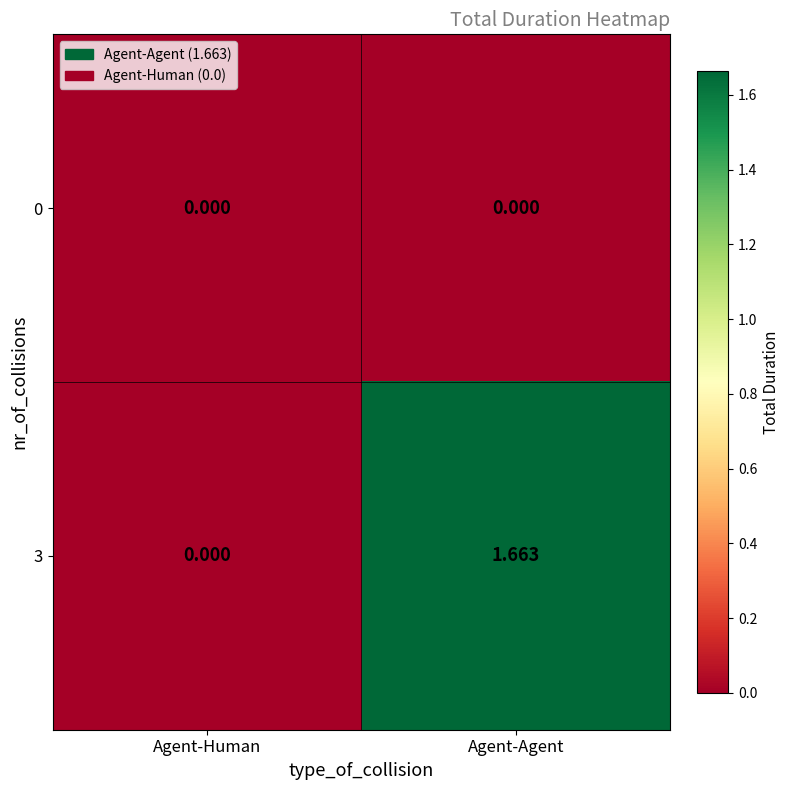

At which category is the sum across all series the highest?

Agent-Agent